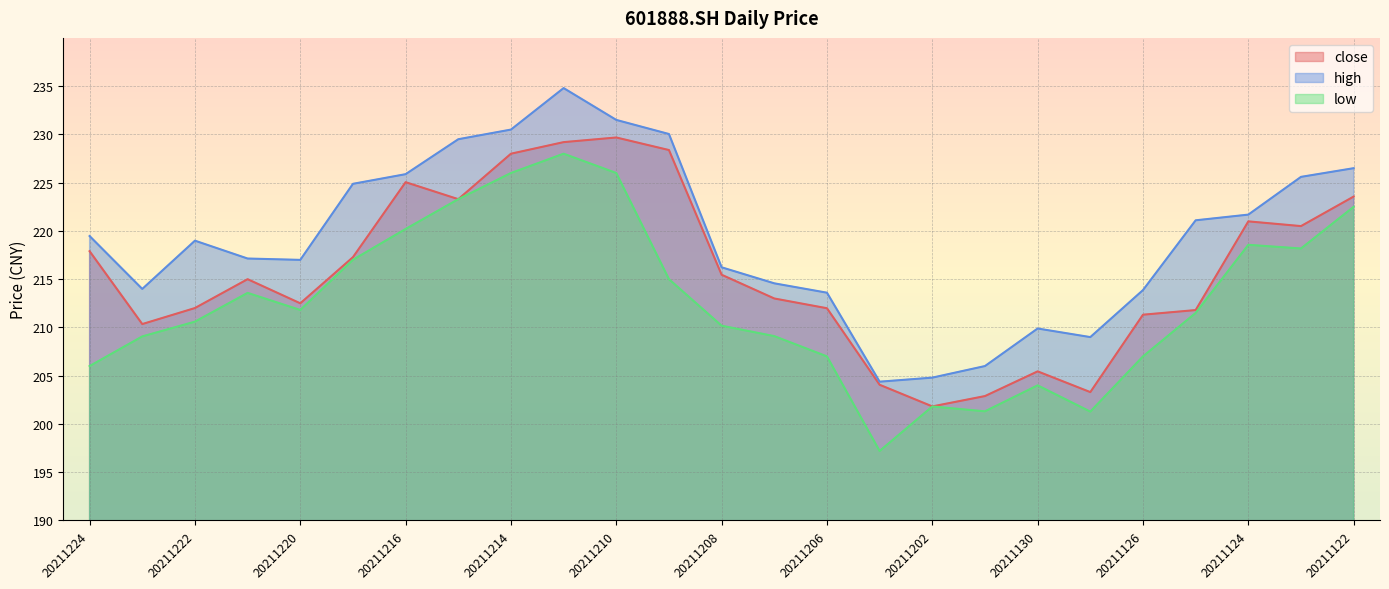

True or false: close and high cross at least once.

False